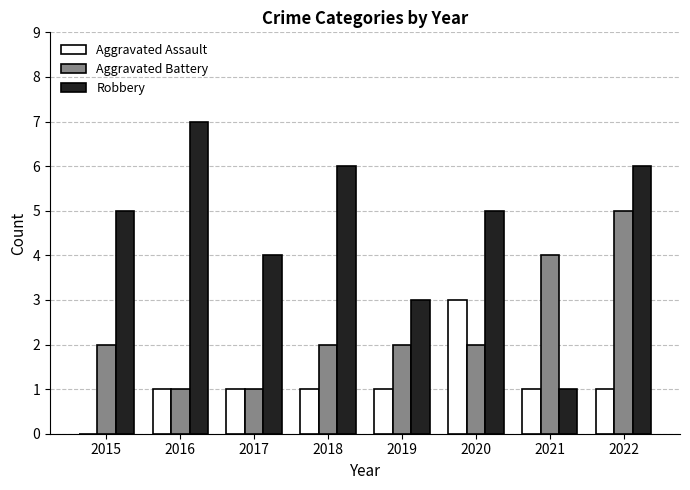

The Robbery series shows 6 at 2022. True or false?

True